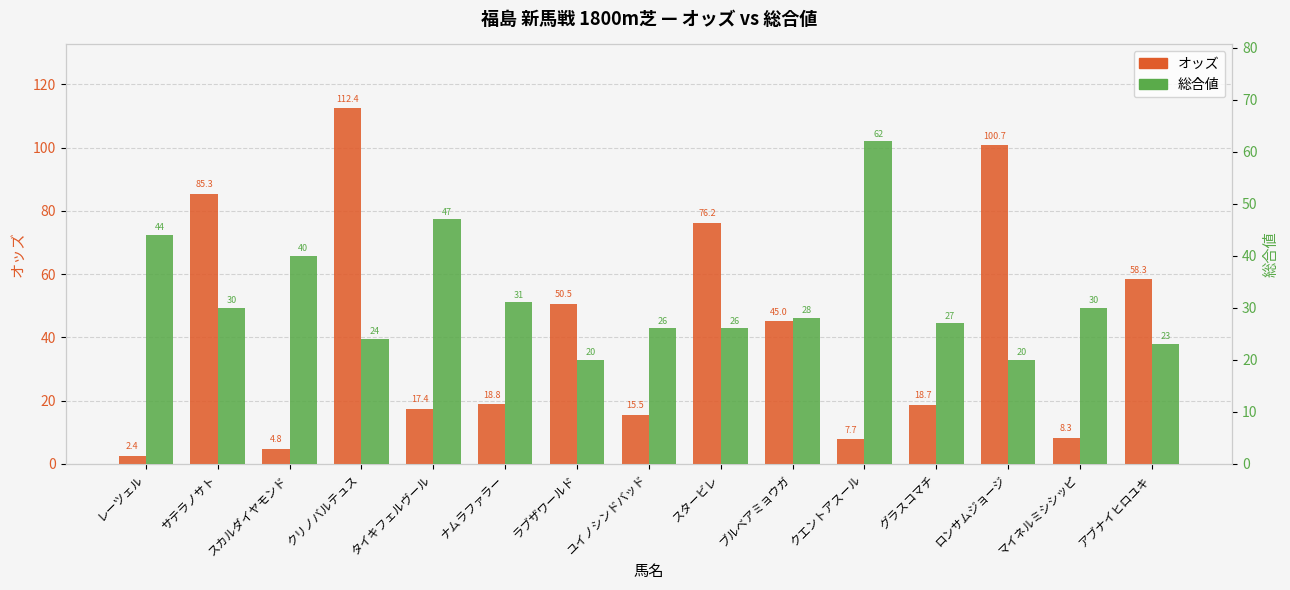

At ナムラファラー, list the series in order from smallest to largest.

オッズ, 総合値